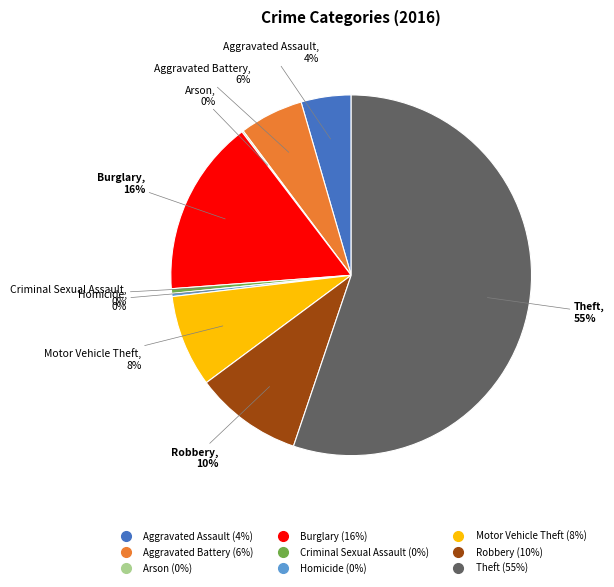

What is the largest slice in the pie chart?

Theft